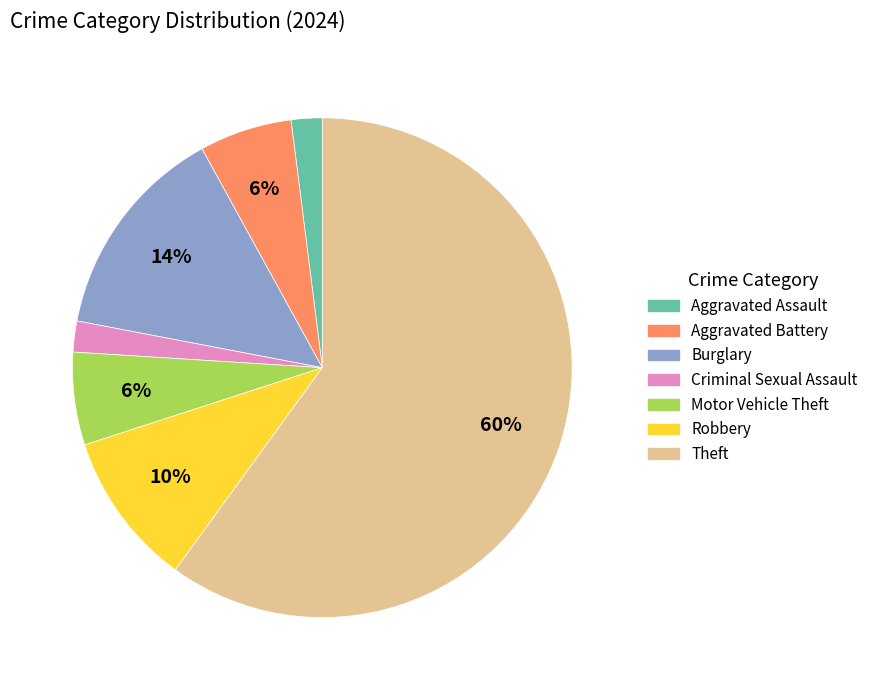

To the nearest percent, what is the difference between the Aggravated Battery and Aggravated Assault slice percentages?

4%